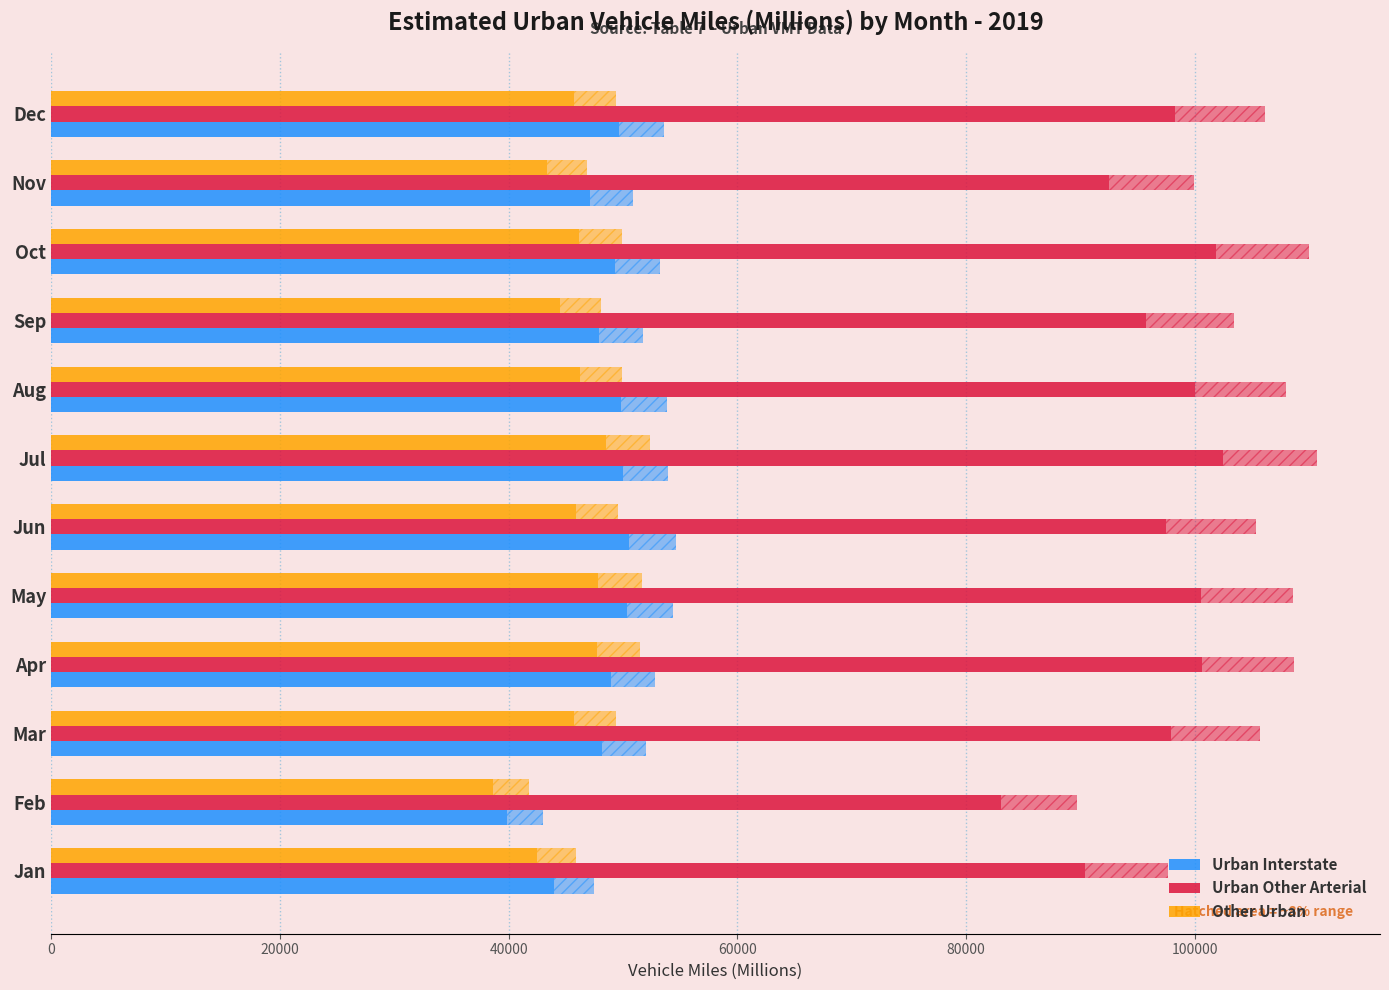

Between Apr and Feb, which is larger?

Apr